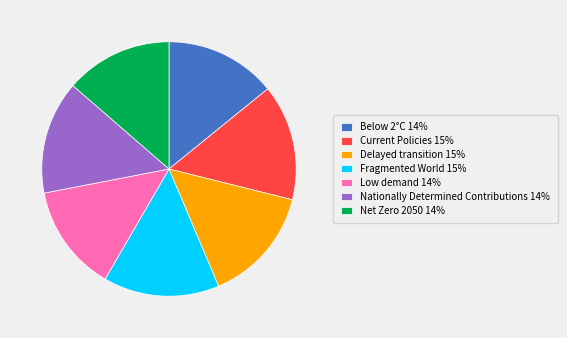

Is it true that Net Zero 2050 is 14% of the pie?

True